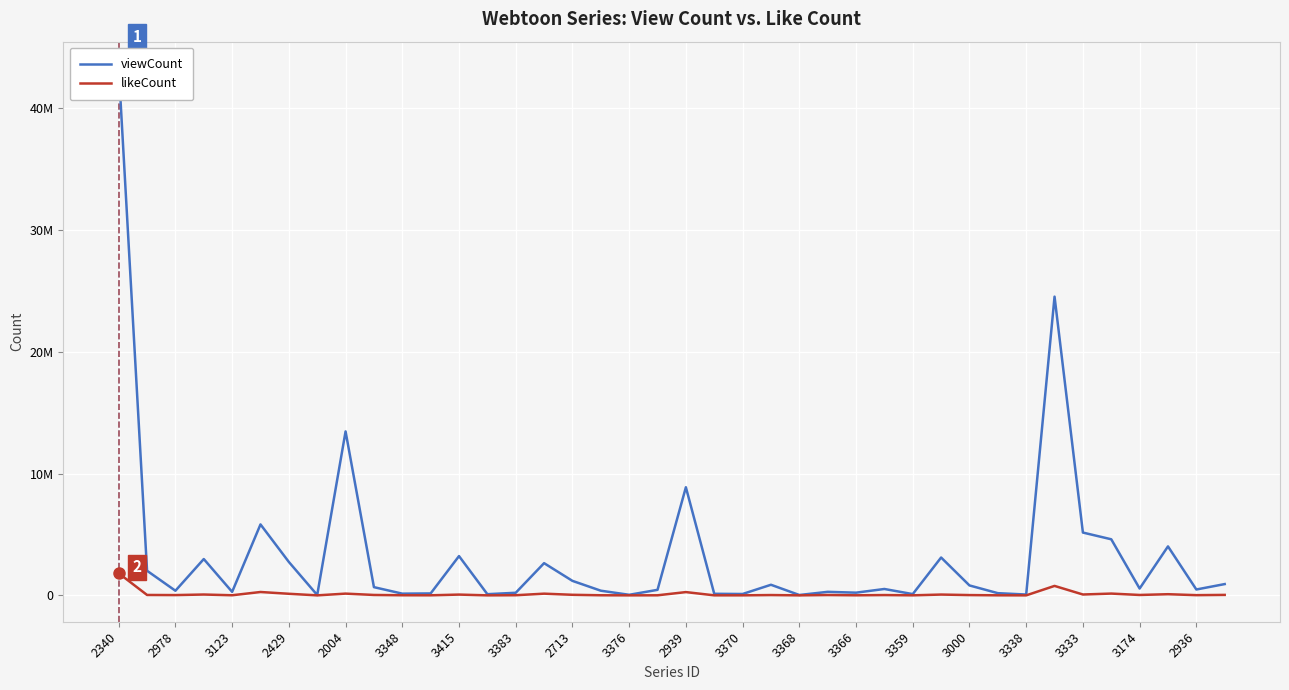

Rank the series at 3348 from lowest to highest value.

likeCount, viewCount